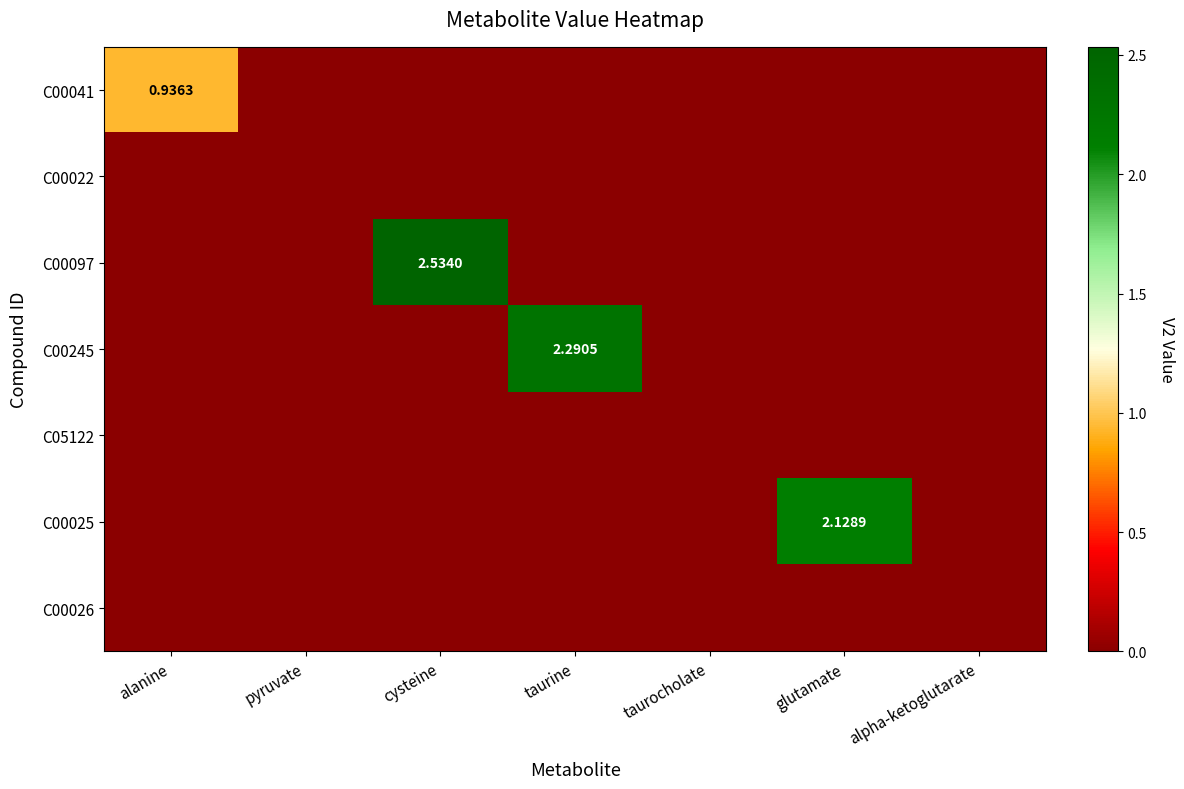

Which series has the largest total across all categories?

C00097